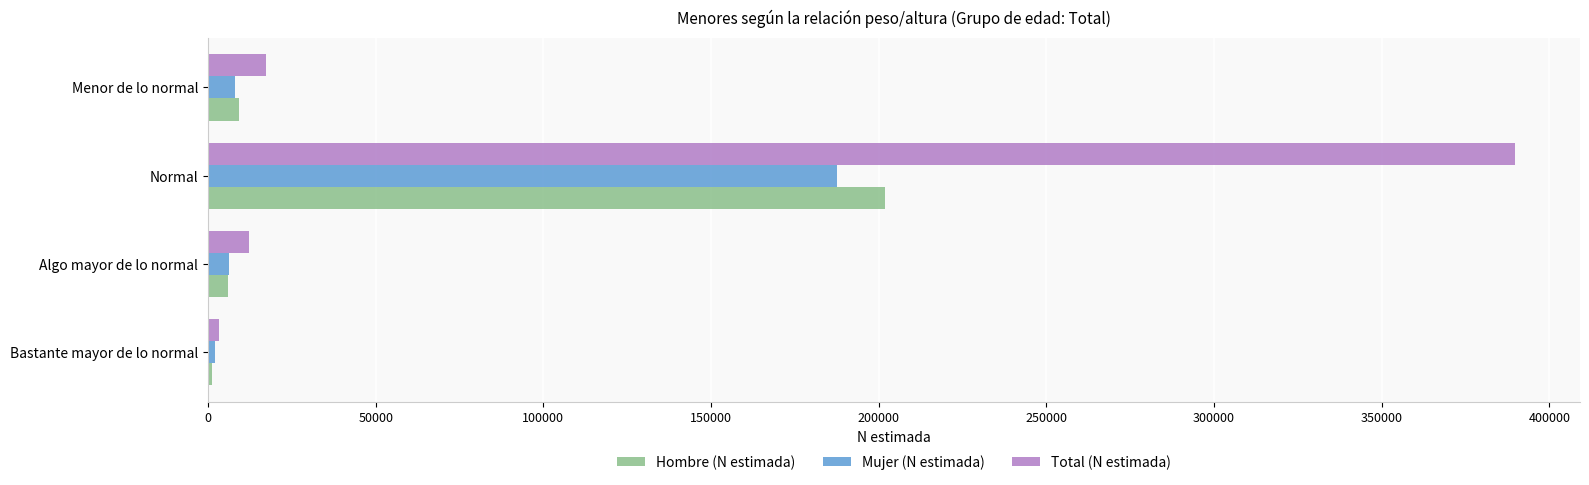

At which category is the sum across all series the highest?

Normal